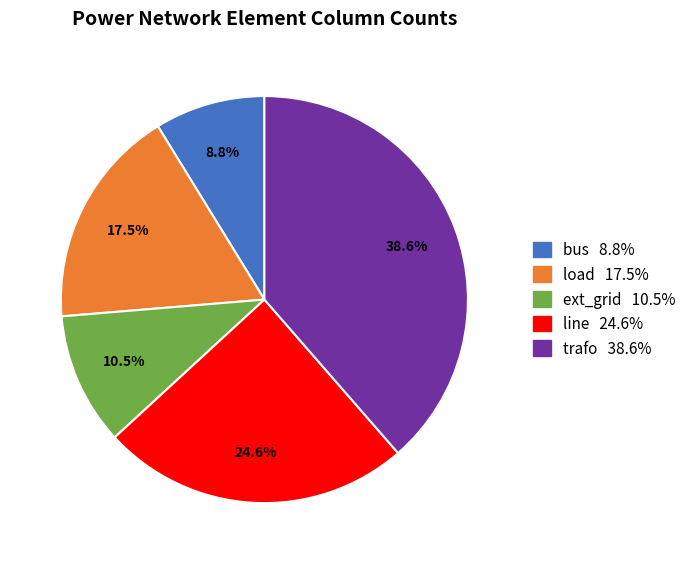

Between load and line, which is larger?

line